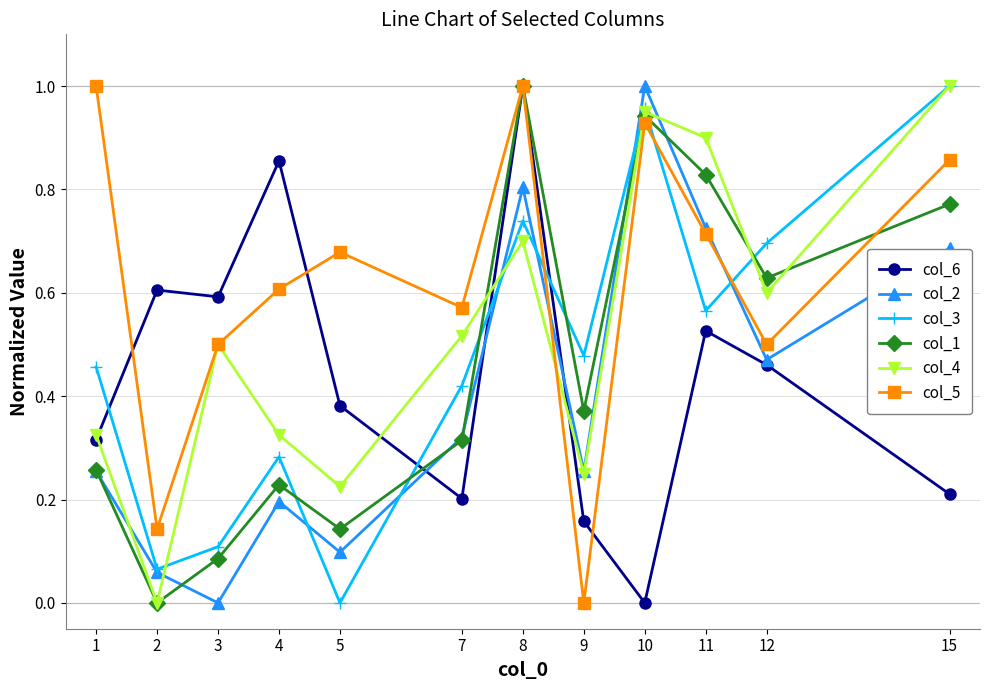

At which category does col_4 reach its first local peak?

3